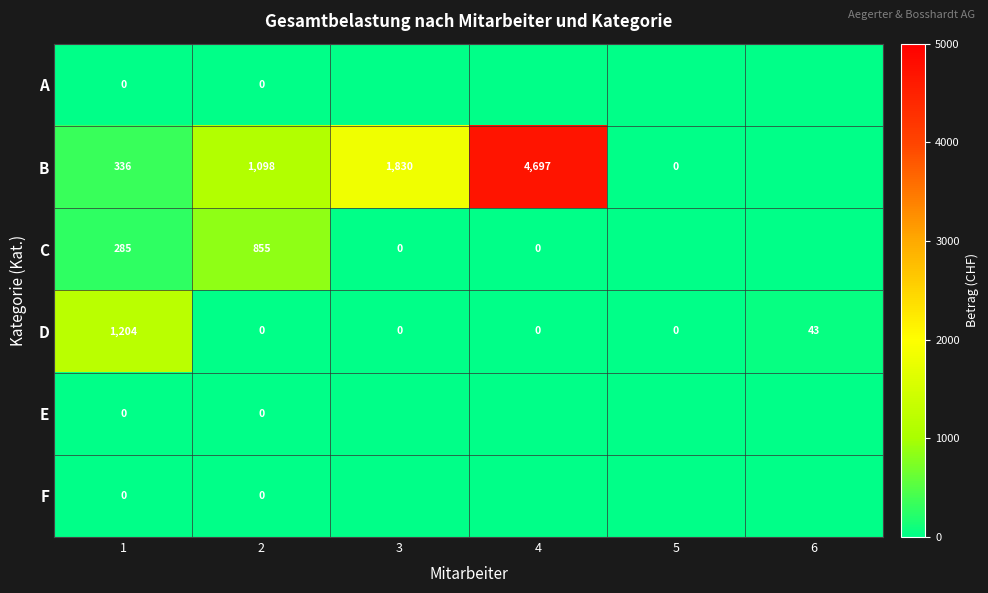

Is it true that D equals 43 at 6?

True